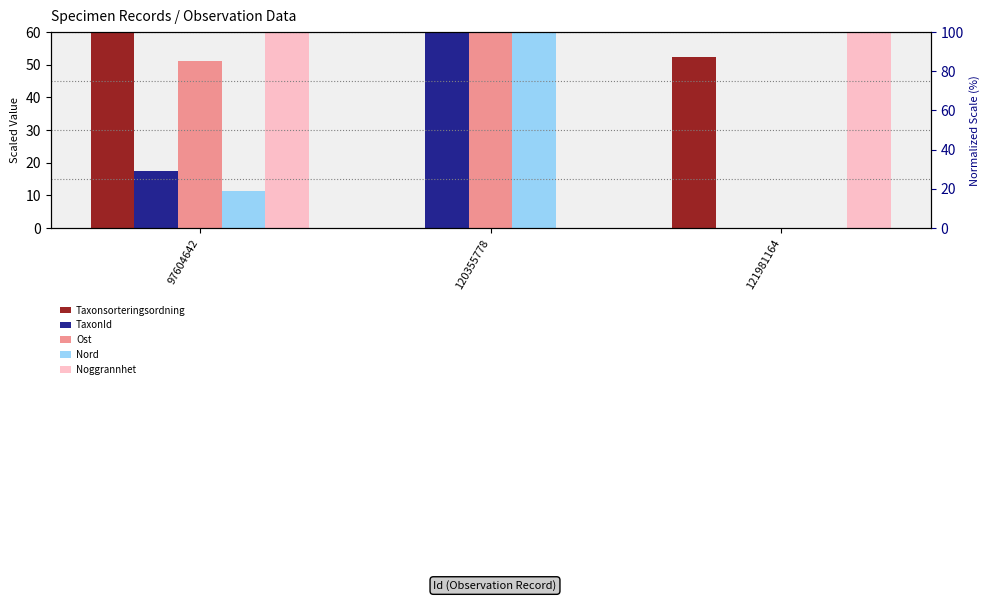

At 97604642, list the series in order from largest to smallest.

Taxonsorteringsordning, Noggrannhet, Ost, TaxonId, Nord